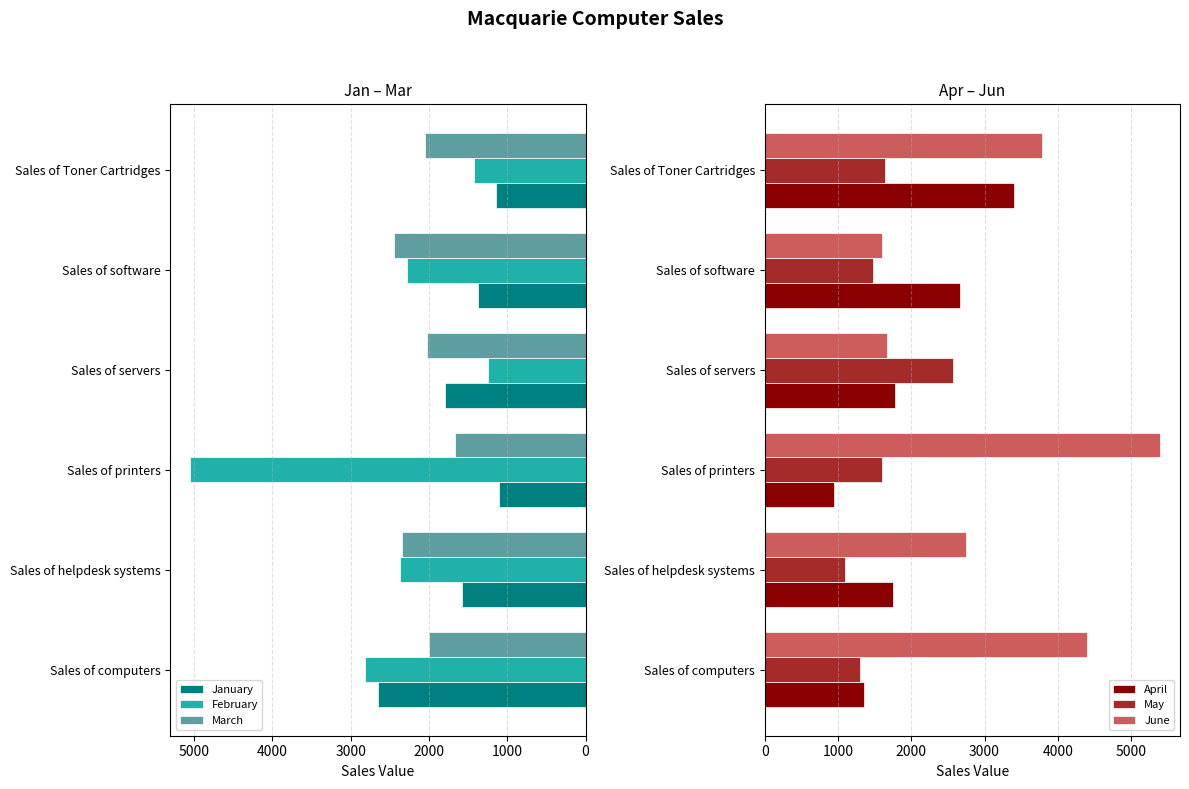

The February series shows 2375 at Sales of helpdesk systems. True or false?

True